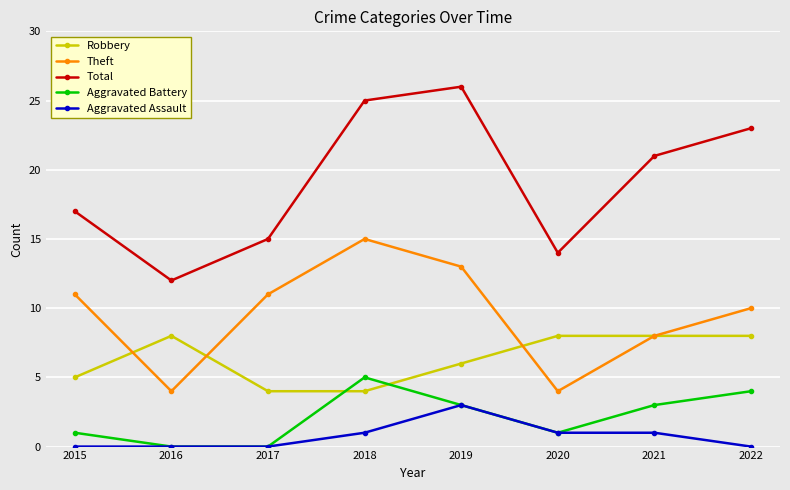

What is the value of the Total point at the 2nd from the left?

12